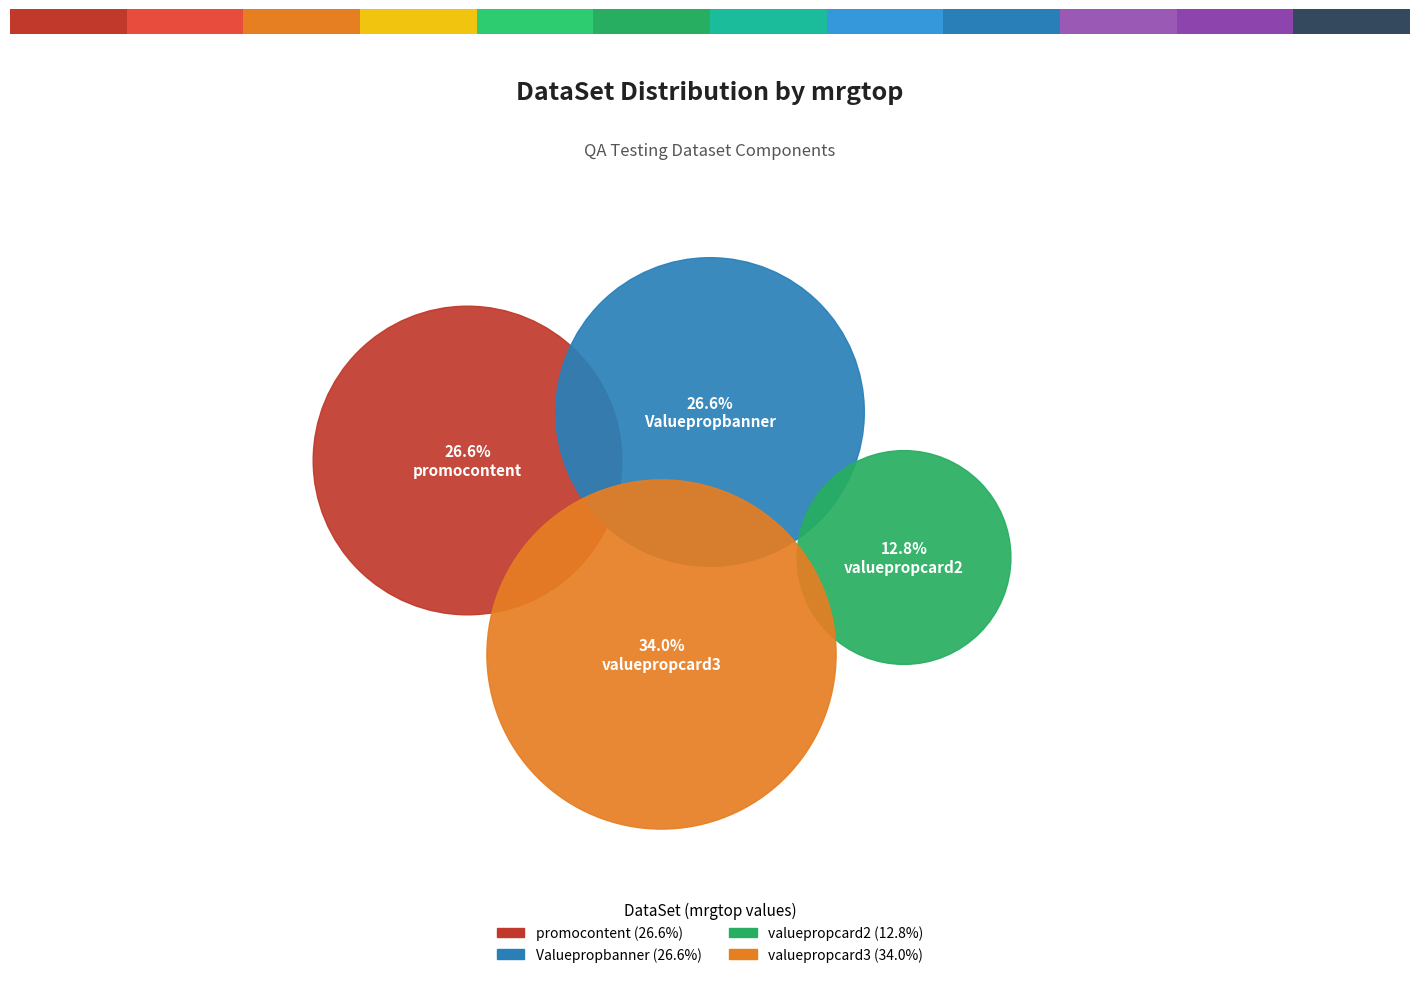

Which slice is the largest?

valuepropcard3